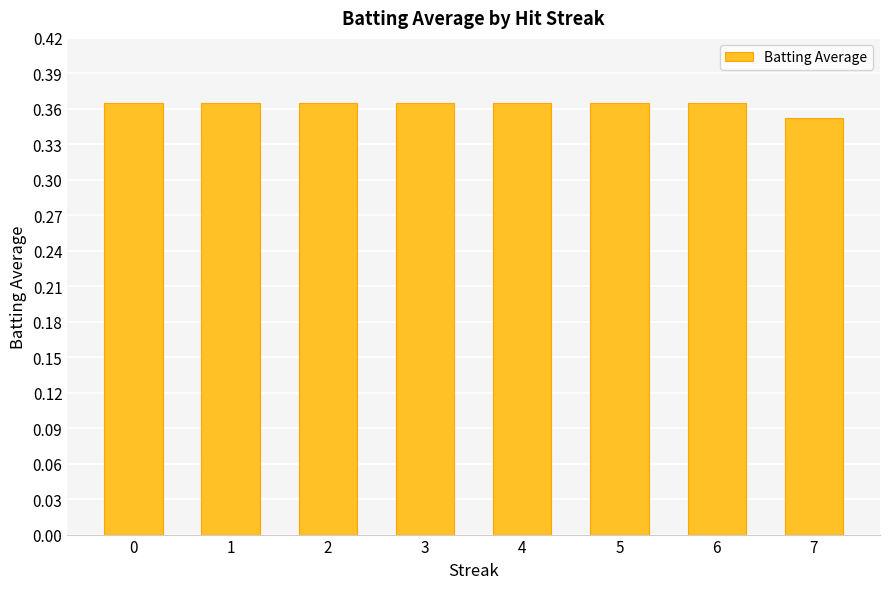

At which label is the value closest to 0?

7